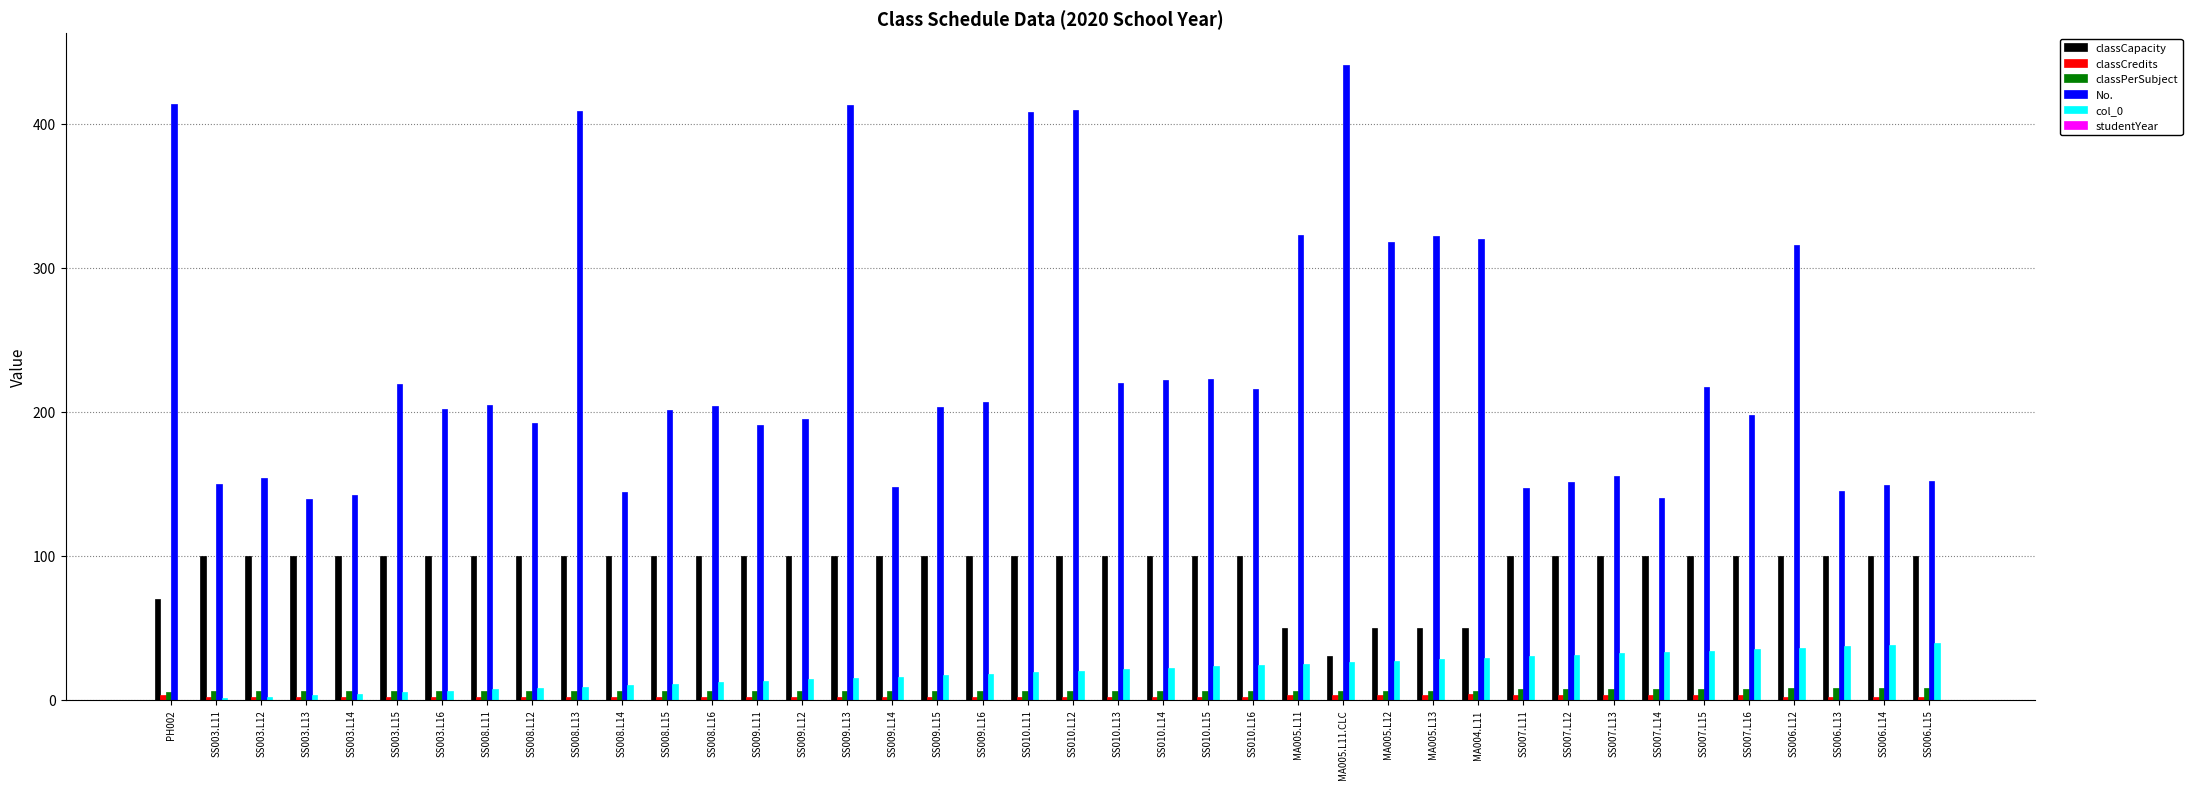

Count the number of data series in this chart.

5